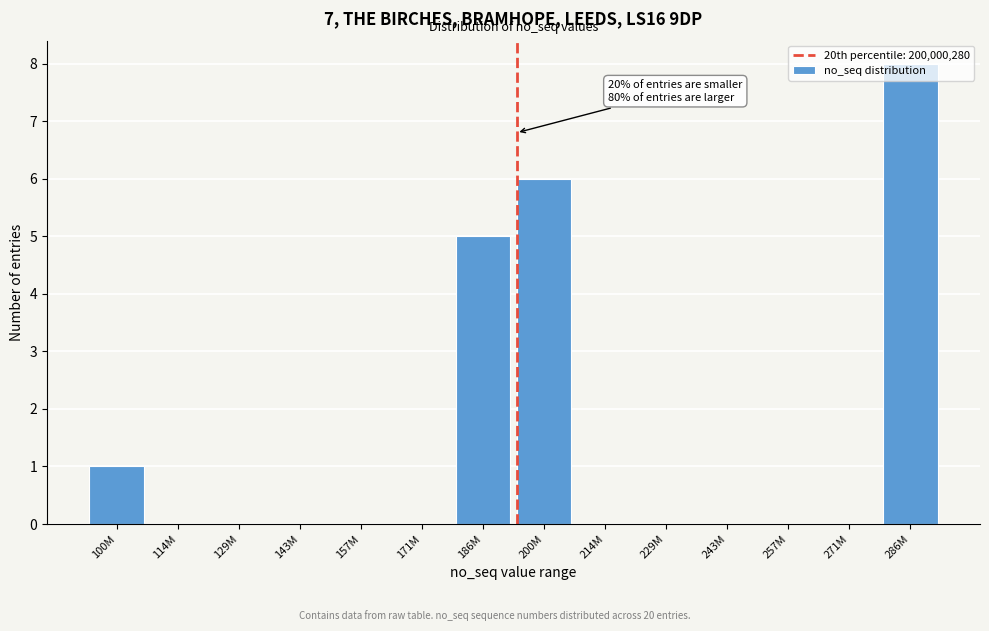

What is the change in value from 214M to 286M?

+8